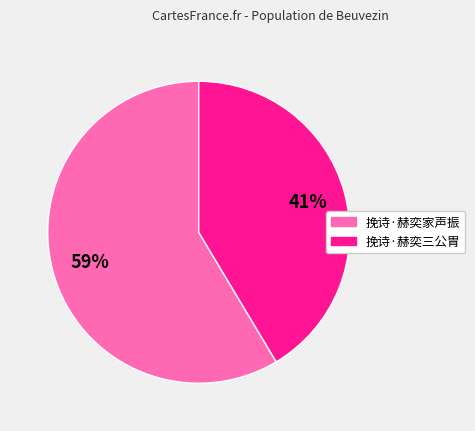

The 挽诗·赫奕家声振 slice represents 59% of the pie. True or false?

True